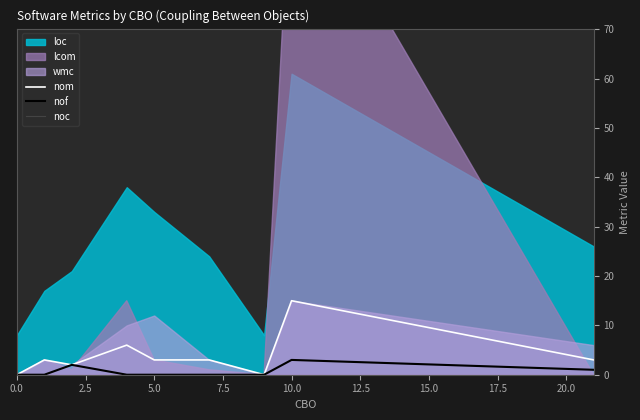

Which has a higher value, 10.0 or 0.0?

10.0